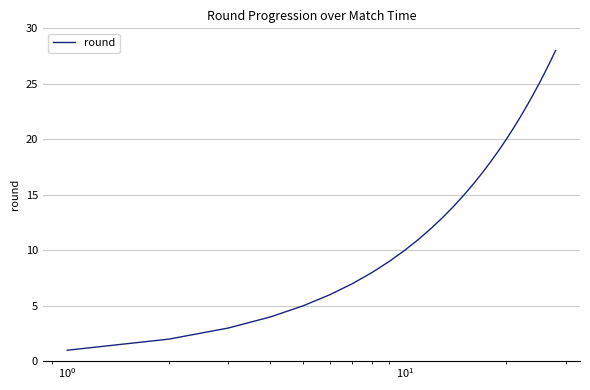

What is the maximum value shown in the chart?

28